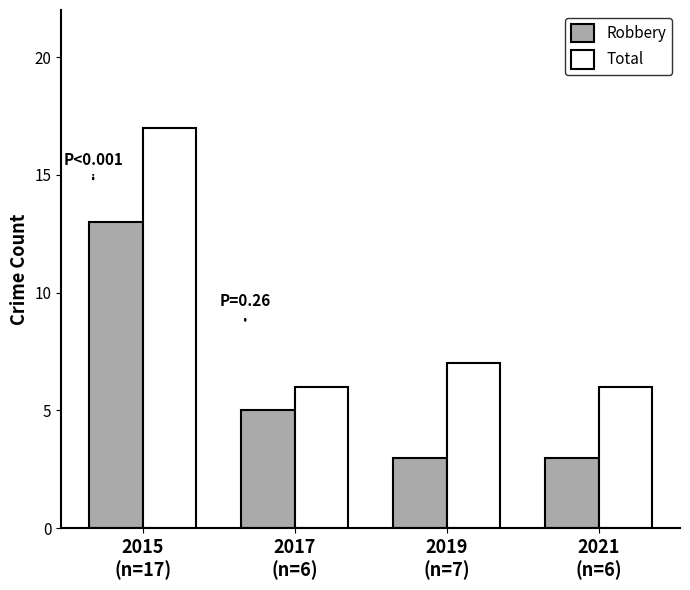

What is the sum of all Robbery values?

24